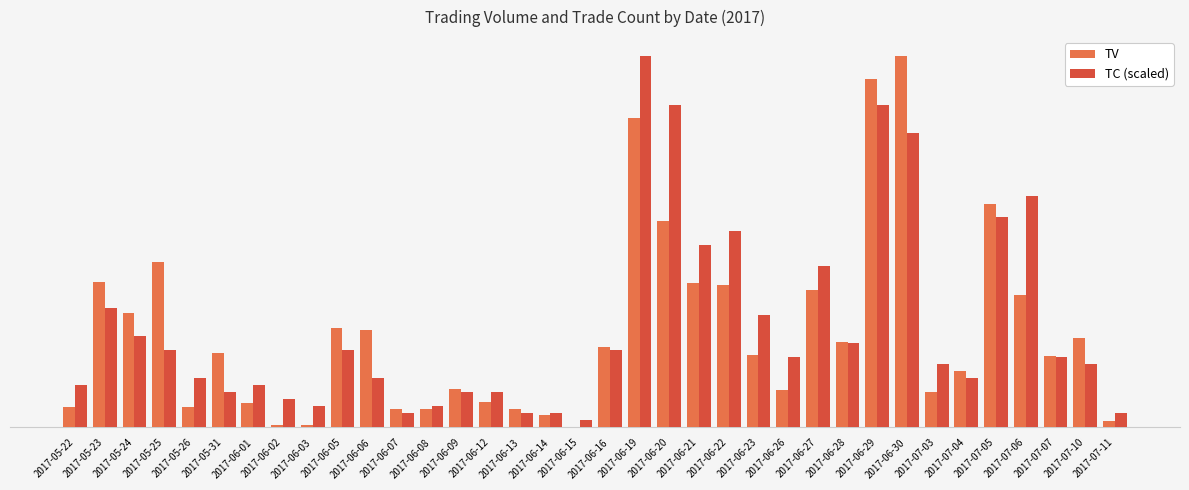

What is the maximum value for TV?

2142000.0